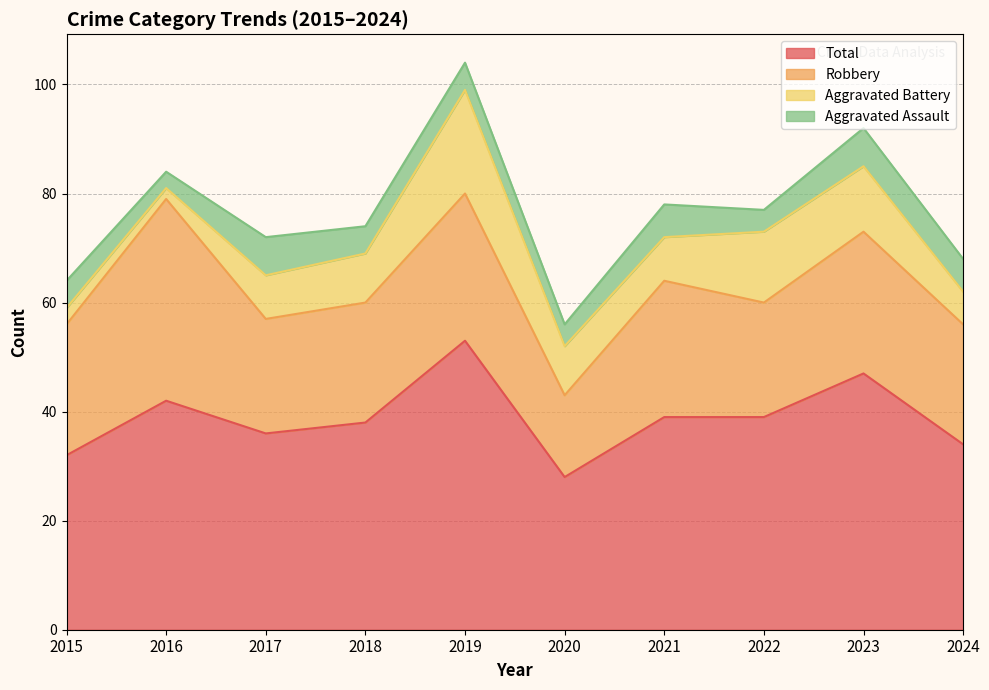

At which label does Aggravated Battery reach its minimum?

2016